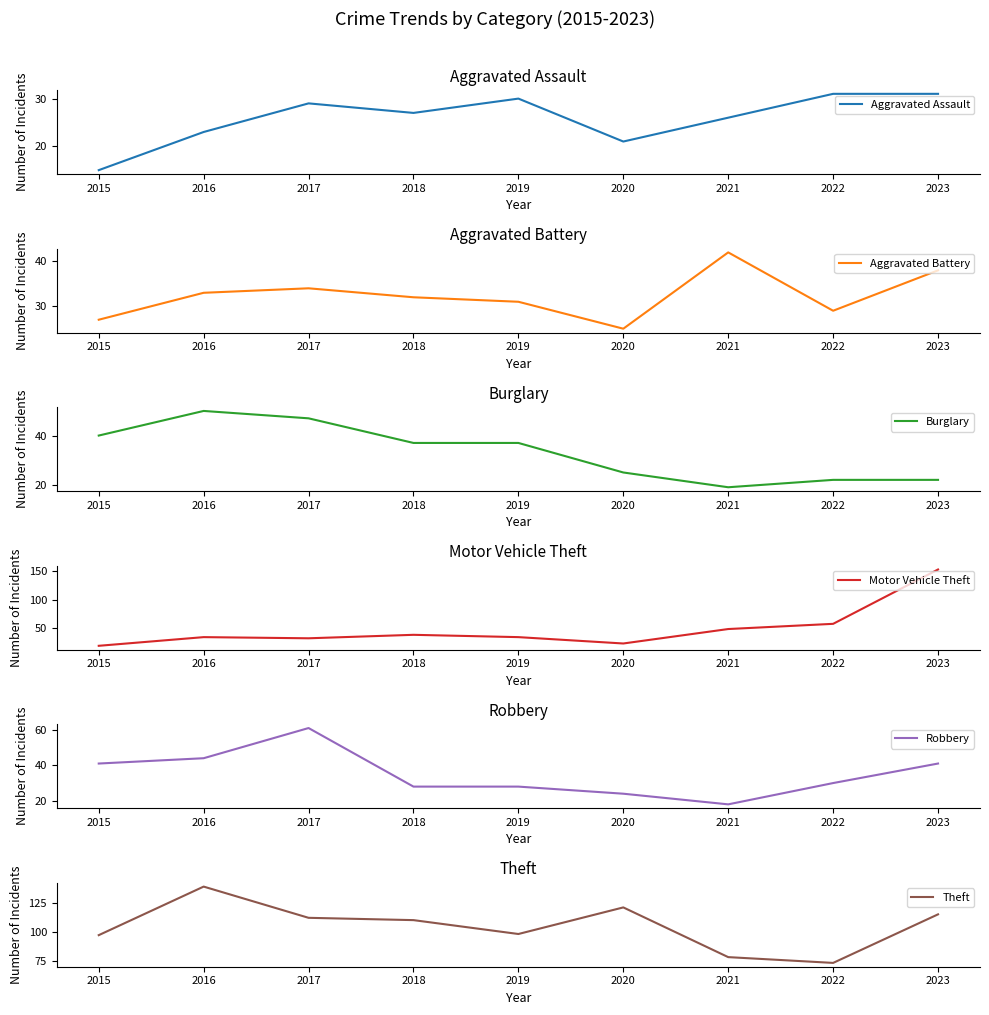

True or false: Aggravated Battery has more than 0 points higher than both neighbors.

True